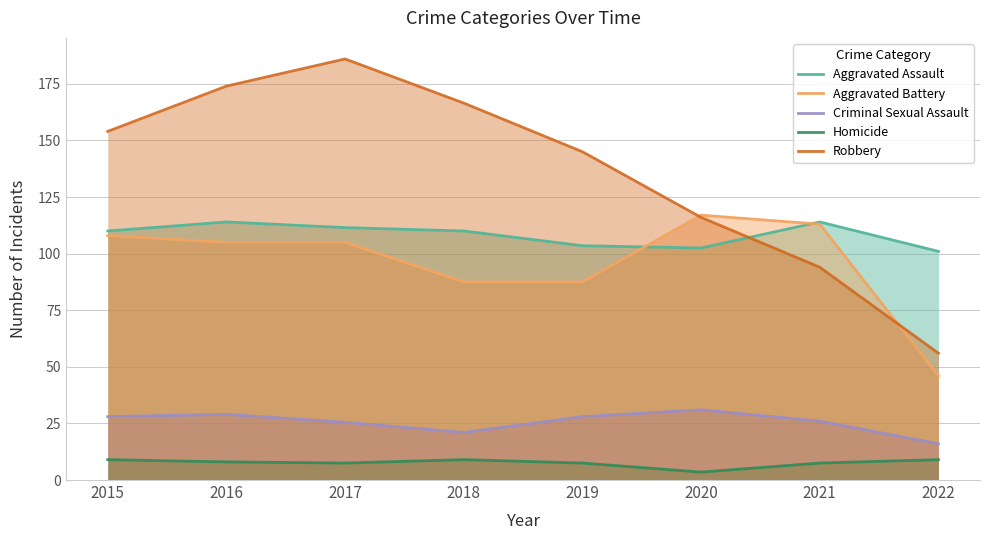

At which category does Criminal Sexual Assault reach its first local valley?

2018